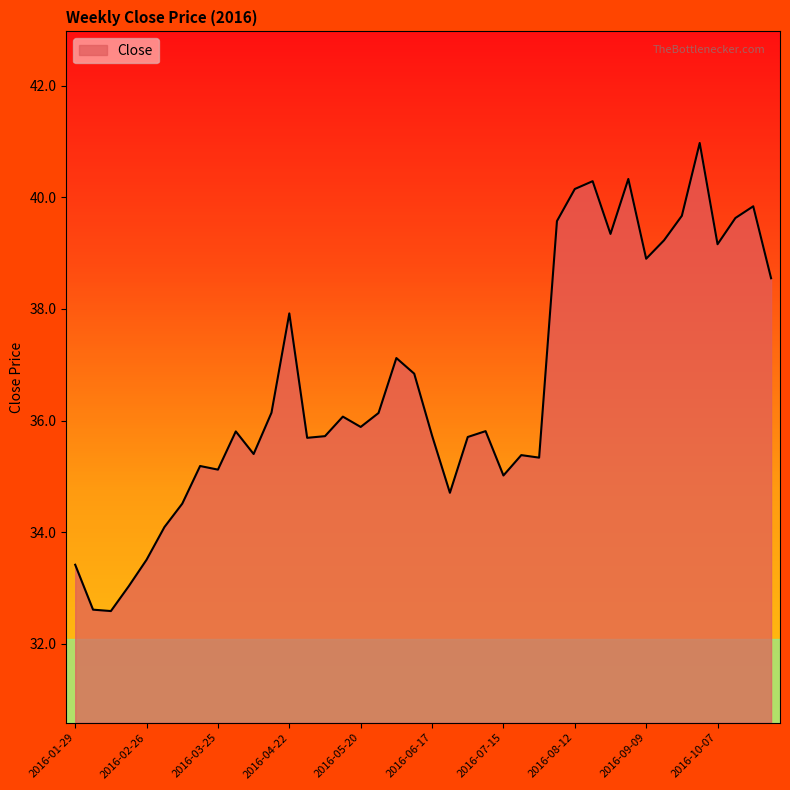

Count the number of categories in the chart.

40